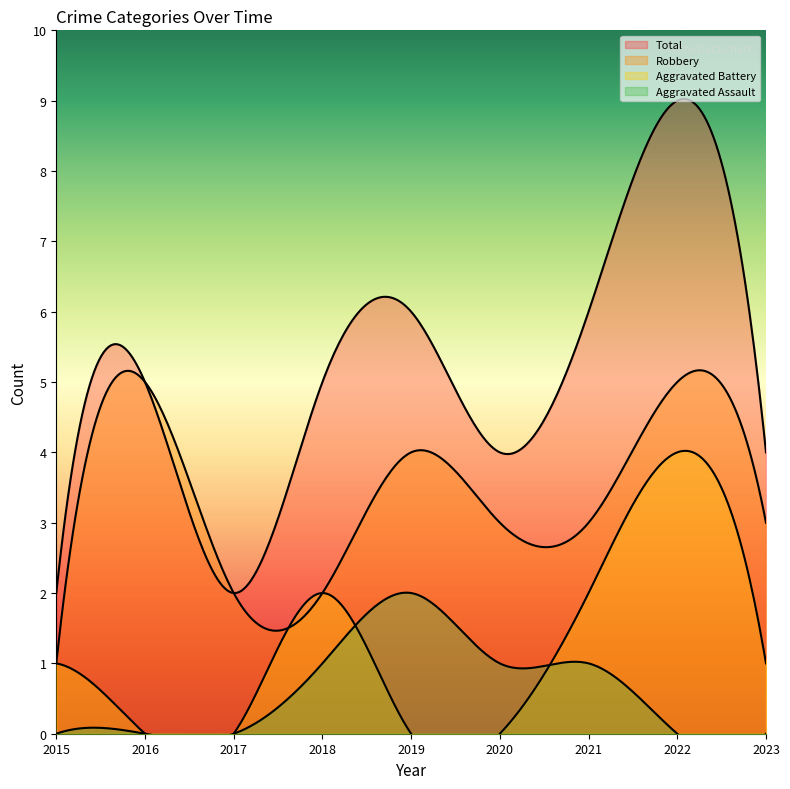

What are all the series names shown in the legend?

Aggravated Assault, Aggravated Battery, Robbery, Total